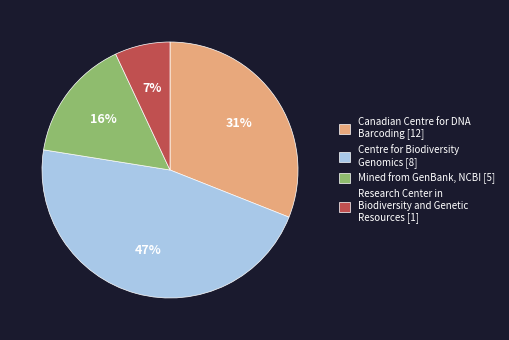

How many segments does this pie chart have?

4